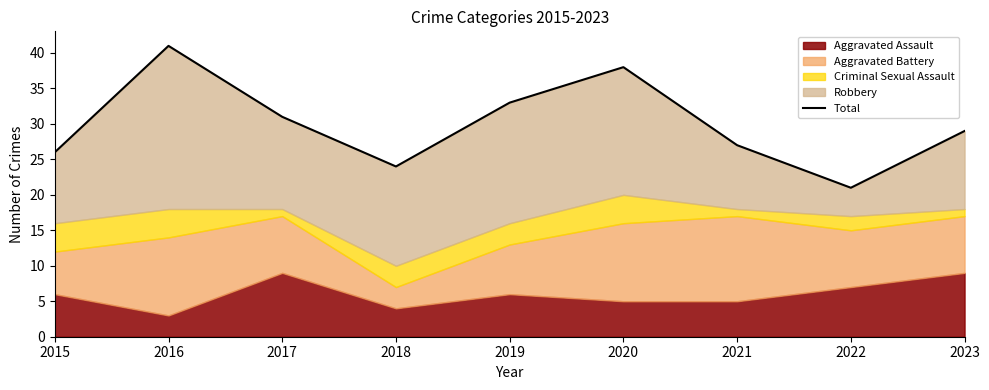

What is the difference between the values at 2015 and 2019?

7